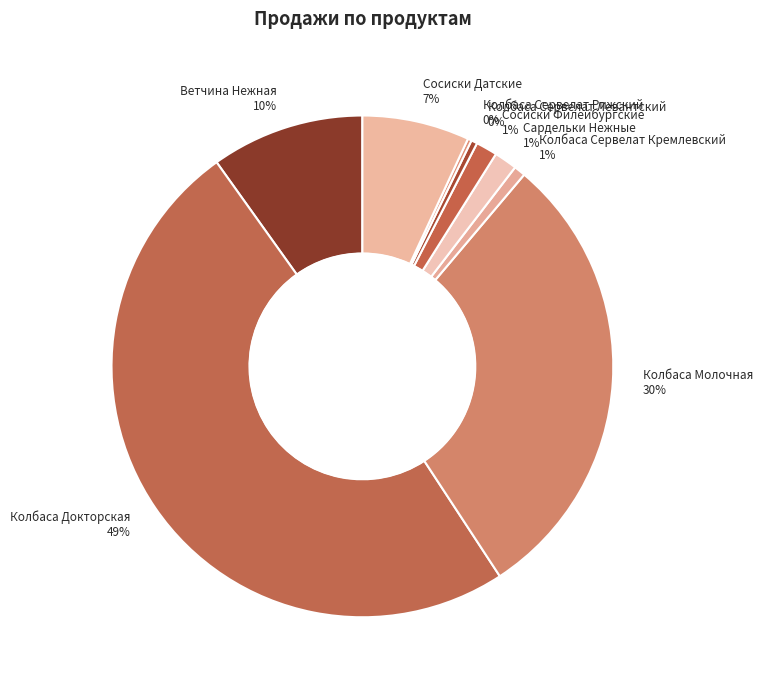

Which slice is the largest?

Колбаса Докторская